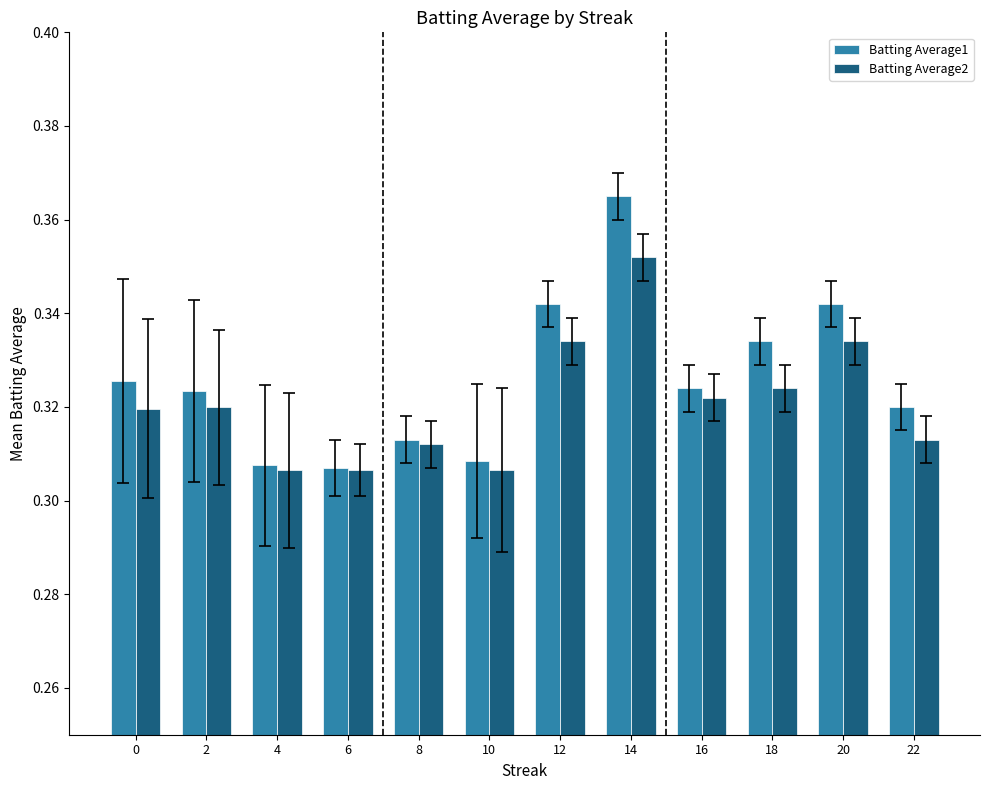

Is the value of Batting Average1 at 10 greater than the value of Batting Average2 at 12?

No